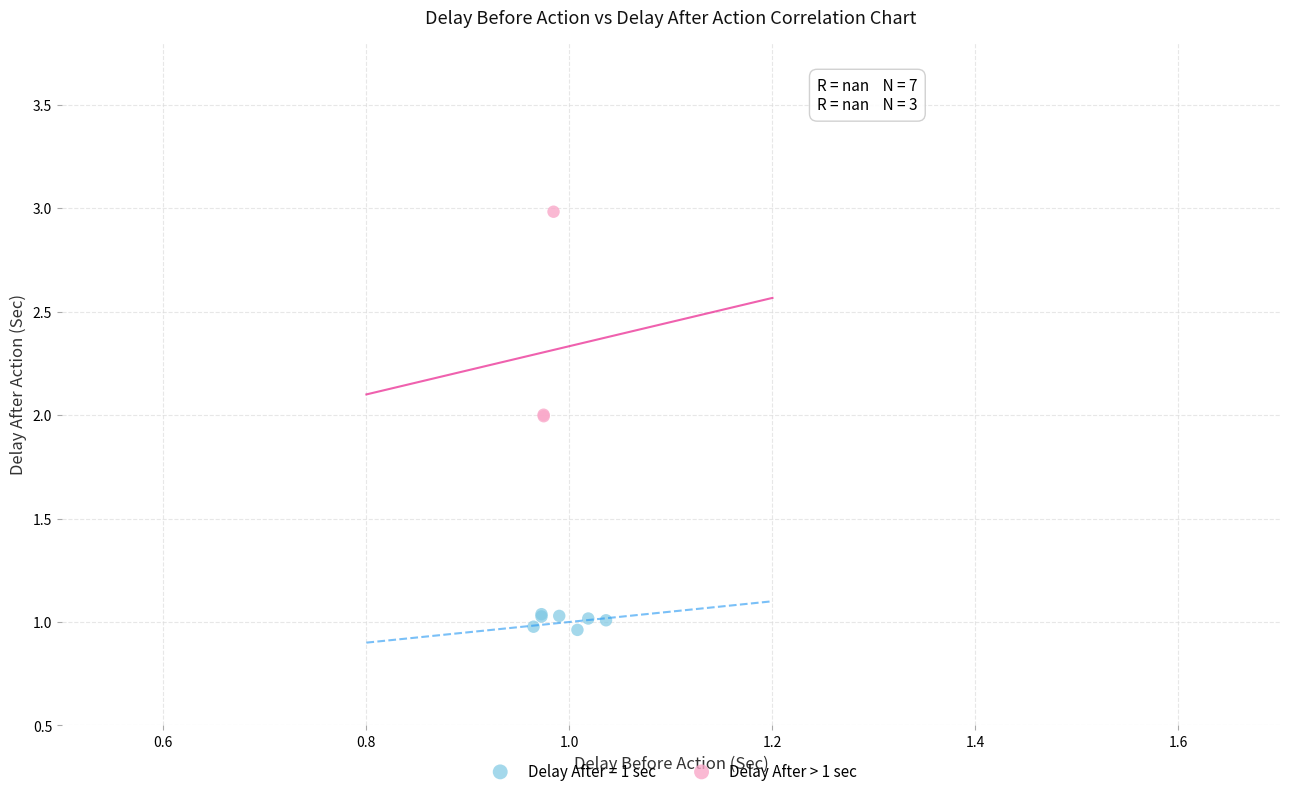

Which series has the largest Y range (max minus min)?

Delay After > 1 sec